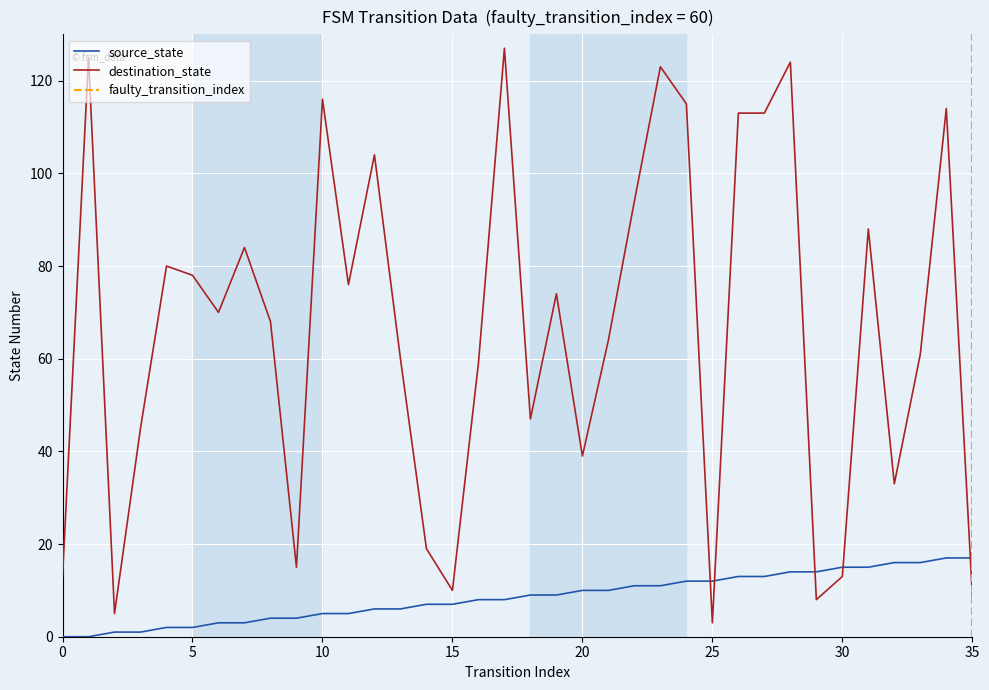

What is the difference between the source_state values at 20 and 29?

4